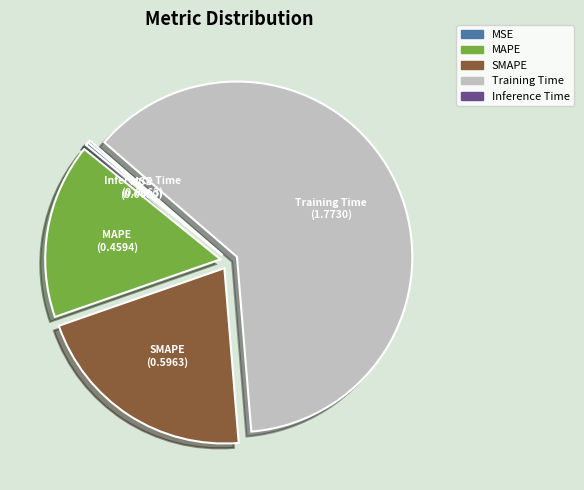

Which category has the biggest portion of the pie?

Training Time